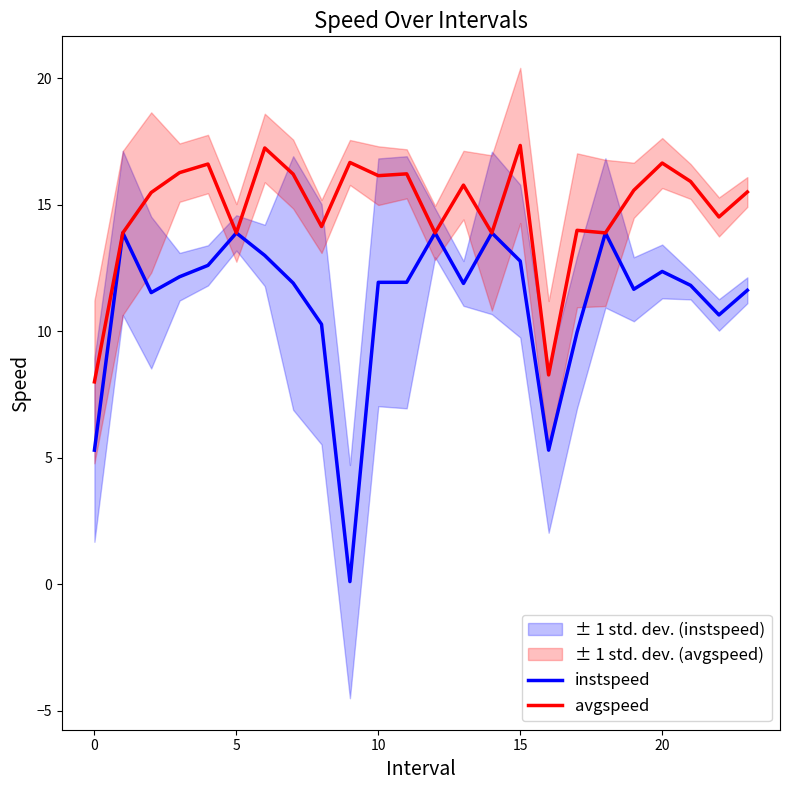

The avgspeed series shows 13.9 at 14. True or false?

True